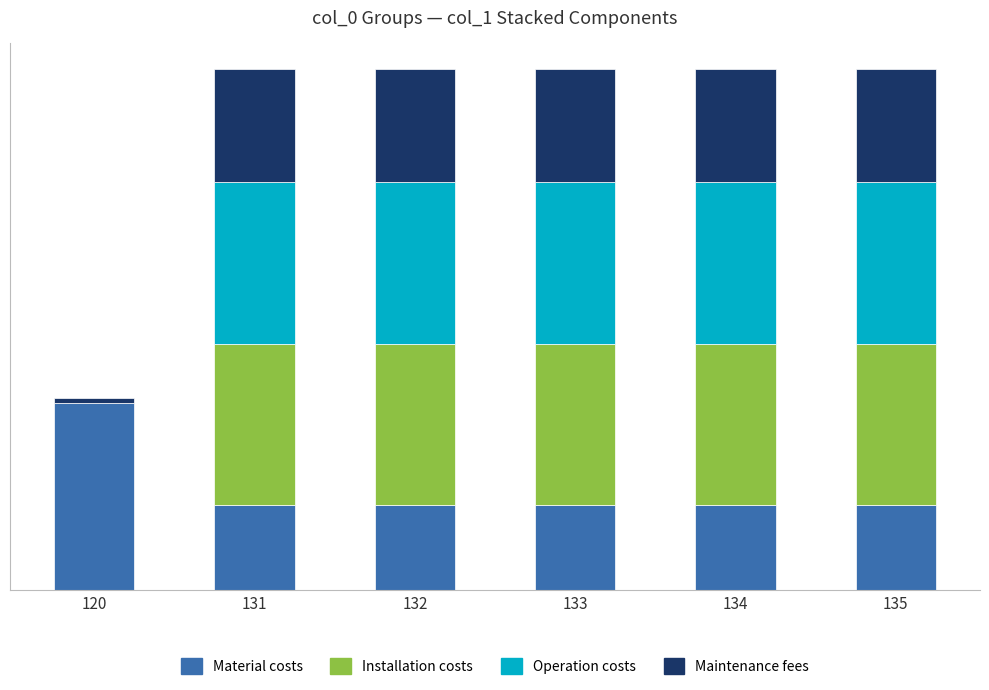

Are the bars grouped side by side (vs. stacked)?

No